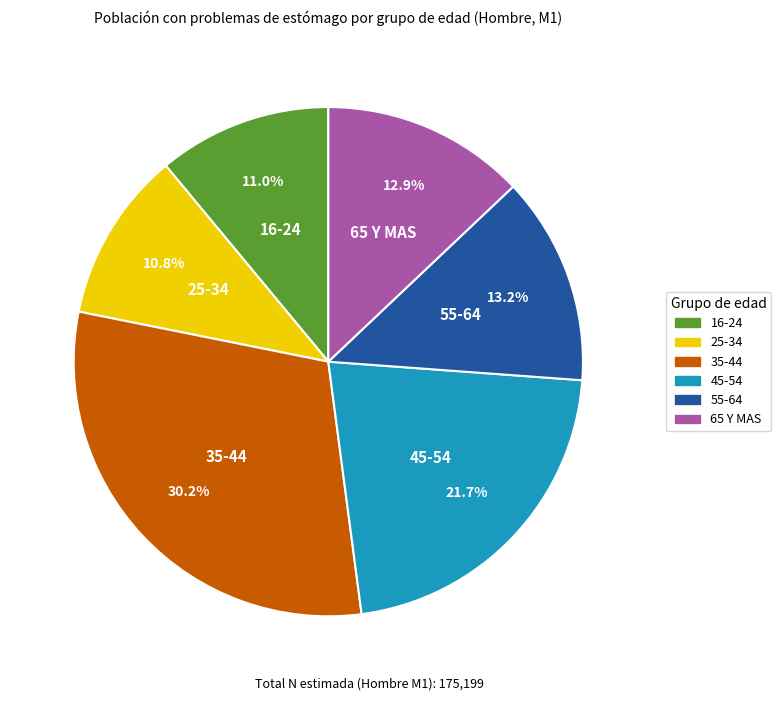

Which has a higher value, 16-24 or 45-54?

45-54